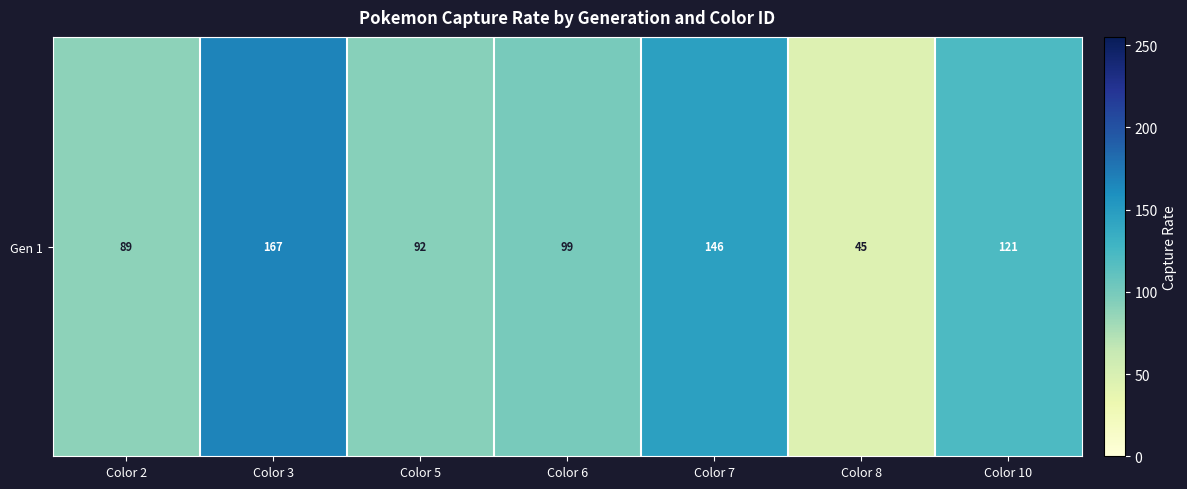

Reading right to left, extract all data points from this chart.

121.4	45.0	145.5	98.8	92.5	167.1	89.2